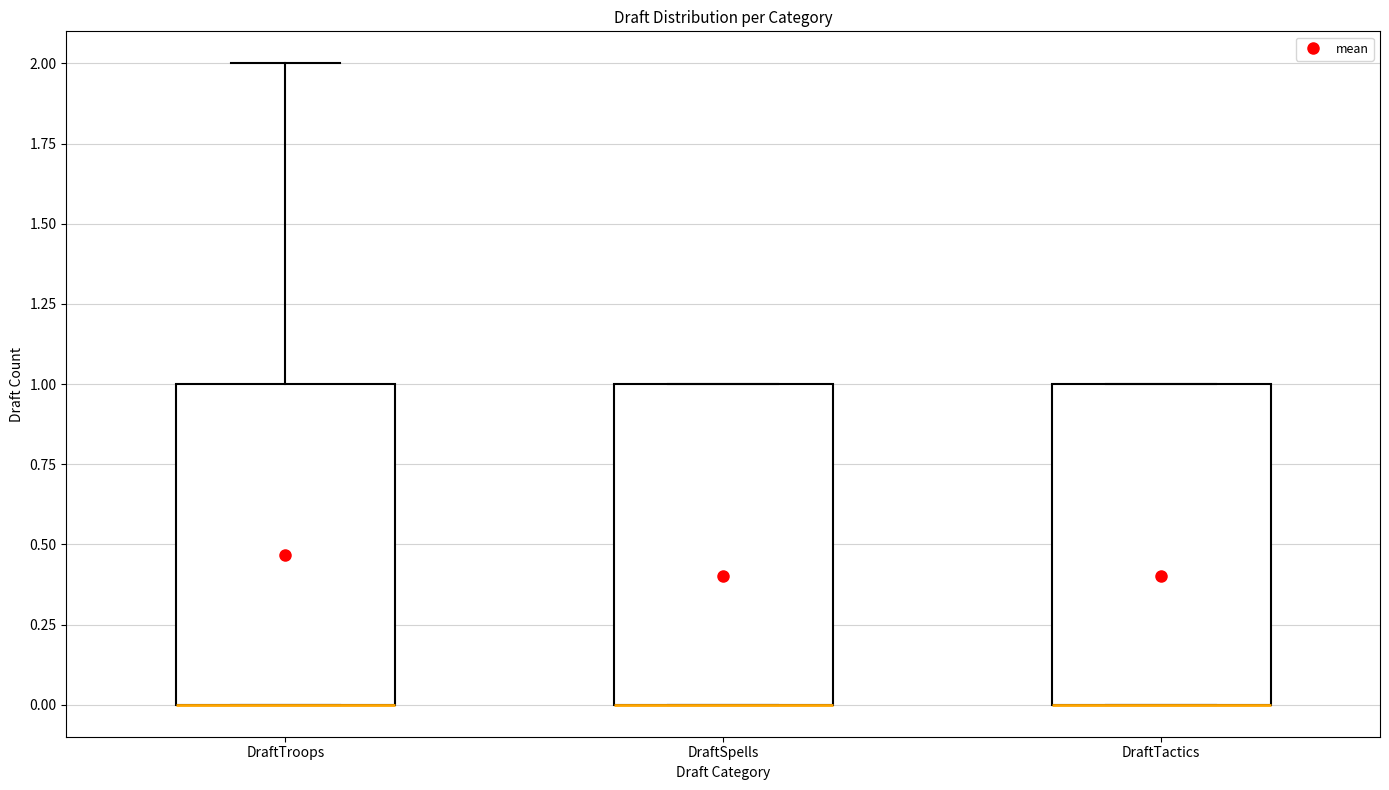

Reading left to right, read every box against the y-axis: the position of its median line, the range the box covers, and the ends of its whiskers. The values are not printed on the chart, so give them approximately, as read against the axis.

DraftTroops: median 0 (drawn on the box's lower edge), box 0 to 1, whiskers 0 to 2
DraftSpells: median 0 (drawn on the box's lower edge), box 0 to 1, whiskers 0 to 1
DraftTactics: median 0 (drawn on the box's lower edge), box 0 to 1, whiskers 0 to 1